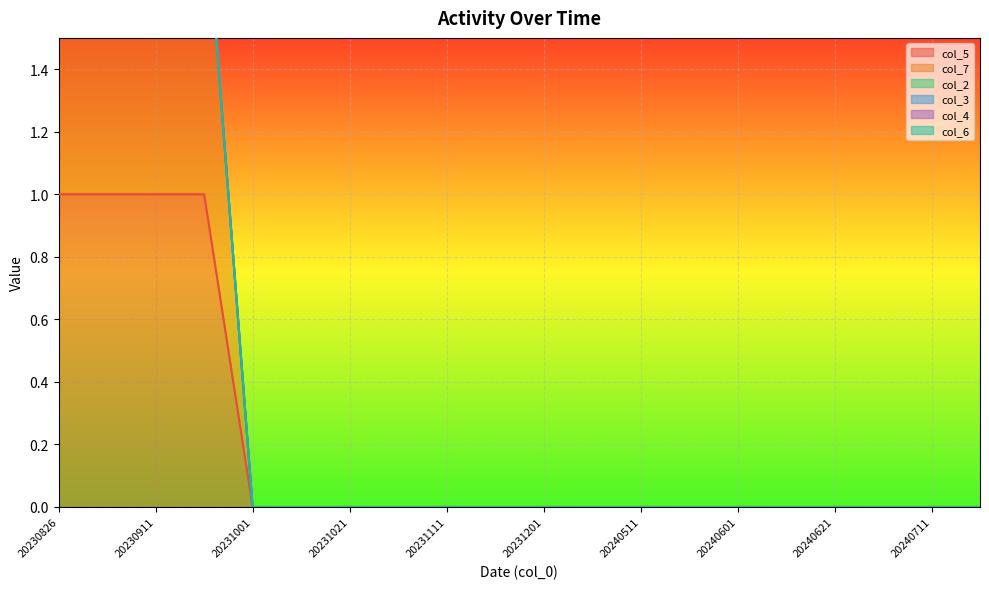

Rank the series at 20231001 from lowest to highest value.

col_5, col_7, col_2, col_3, col_4, col_6